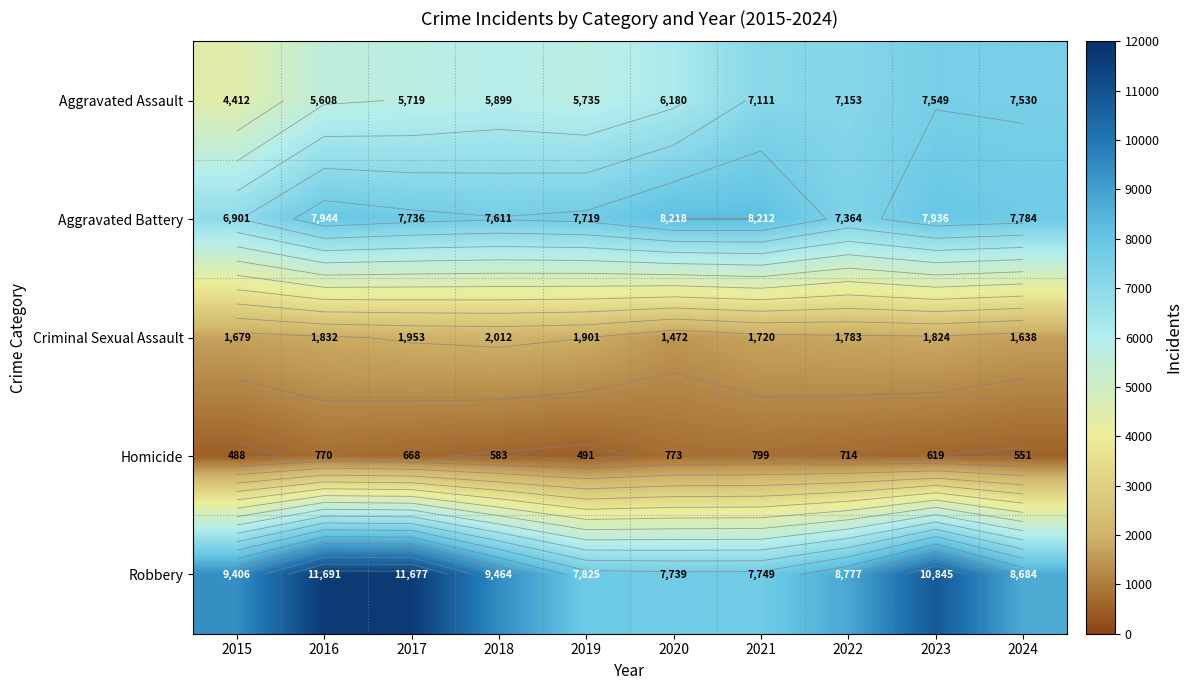

The Criminal Sexual Assault series shows 844 at 2017. True or false?

False